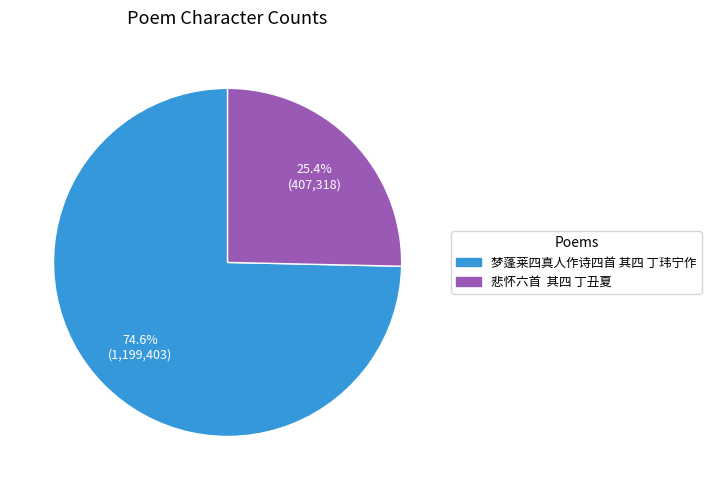

How many segments does this pie chart have?

2